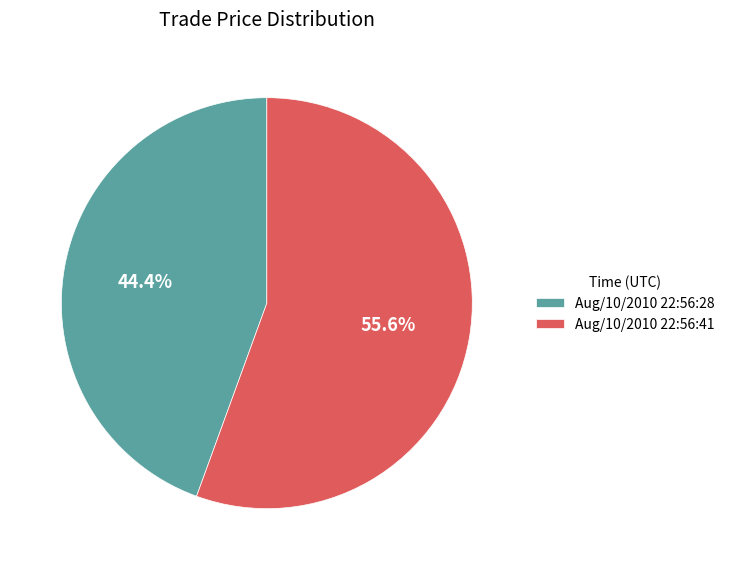

How many segments does this pie chart have?

2